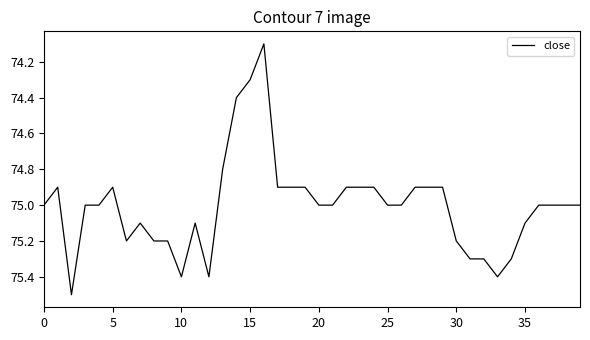

What is the maximum value shown in the chart?

75.5